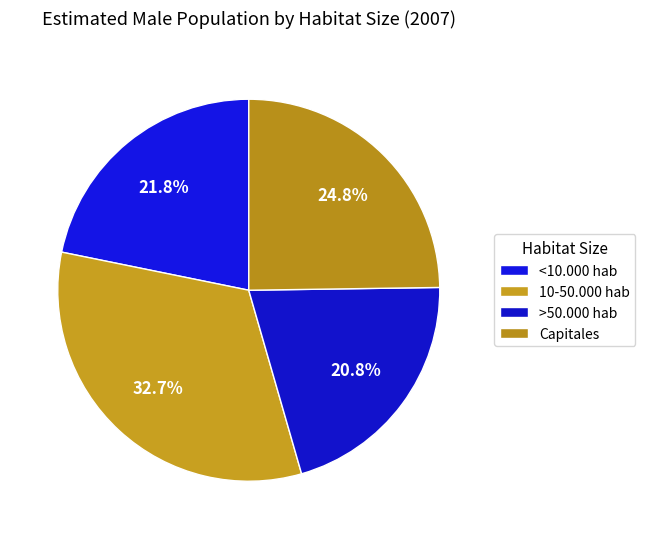

Which category has the smallest portion of the pie?

>50.000 hab